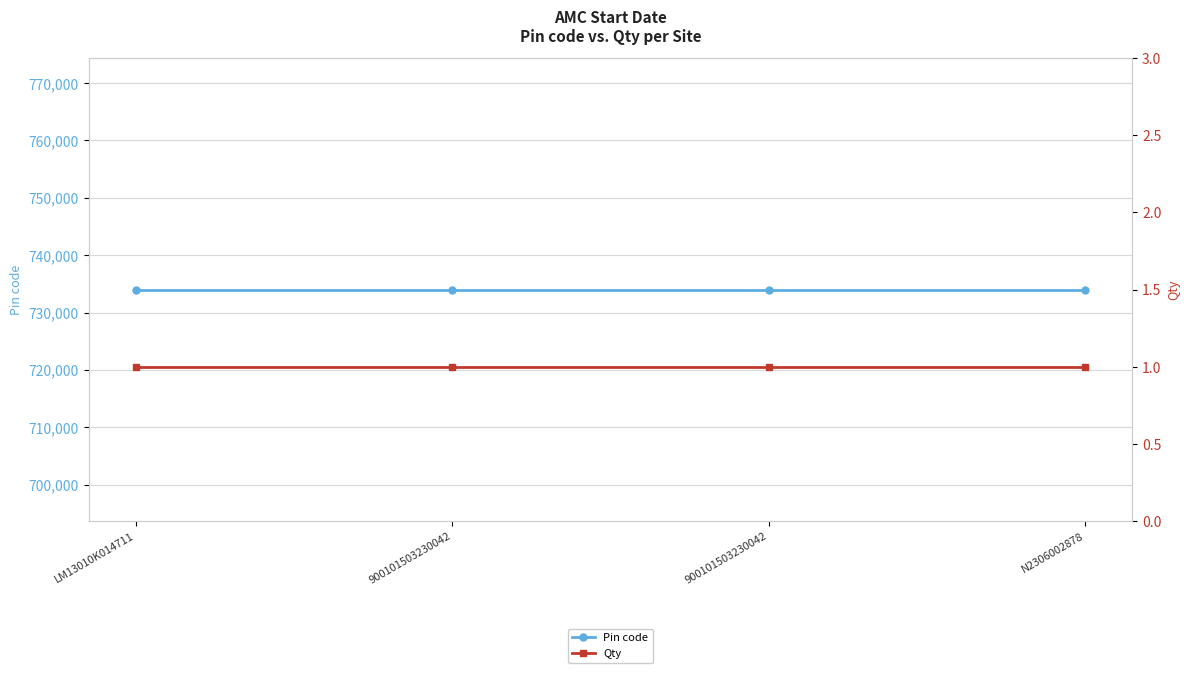

Is the value of Qty at 900101503230042 greater than the value of Pin code at N2306002878?

No